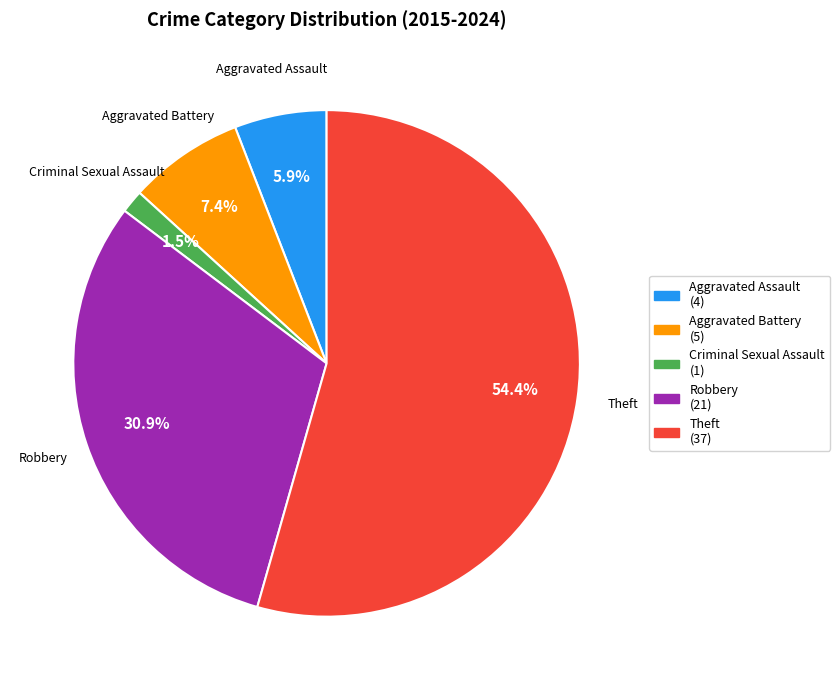

What percentage is NOT represented by Criminal Sexual Assault?

98.5%